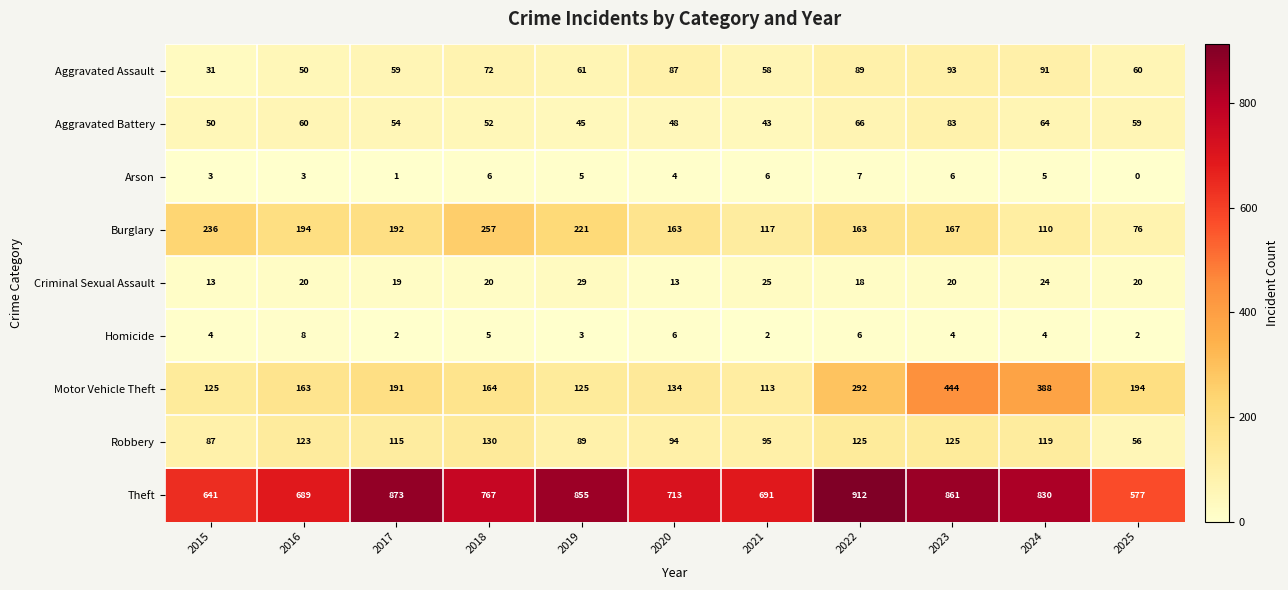

The Theft series shows 691 at 2021. True or false?

True